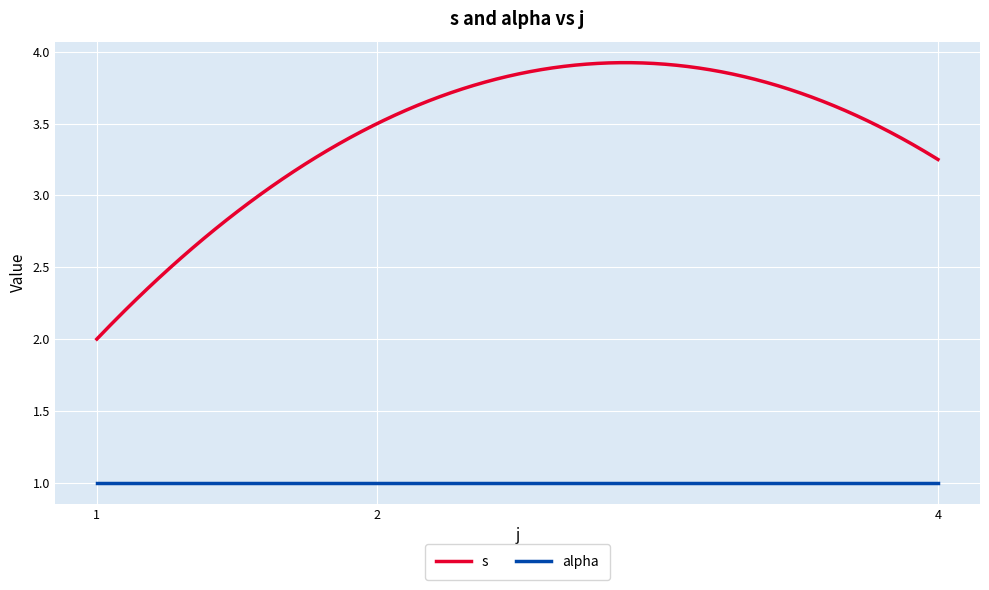

What are all the series names shown in the legend?

s, alpha